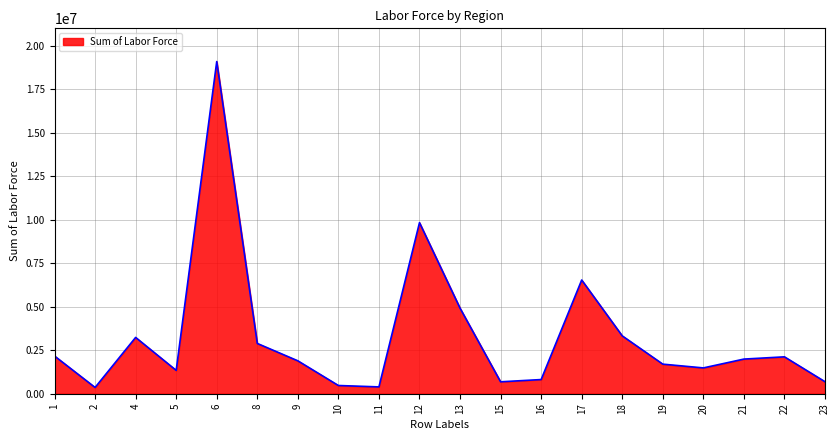

What is the smallest value displayed?

360428